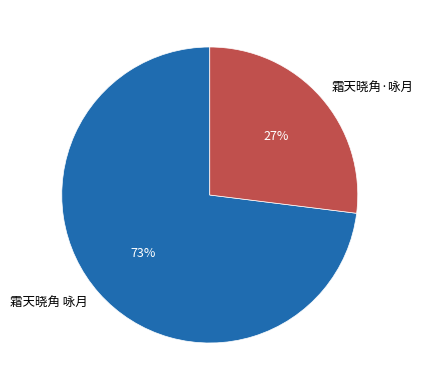

Which category has the biggest portion of the pie?

霜天晓角 咏月